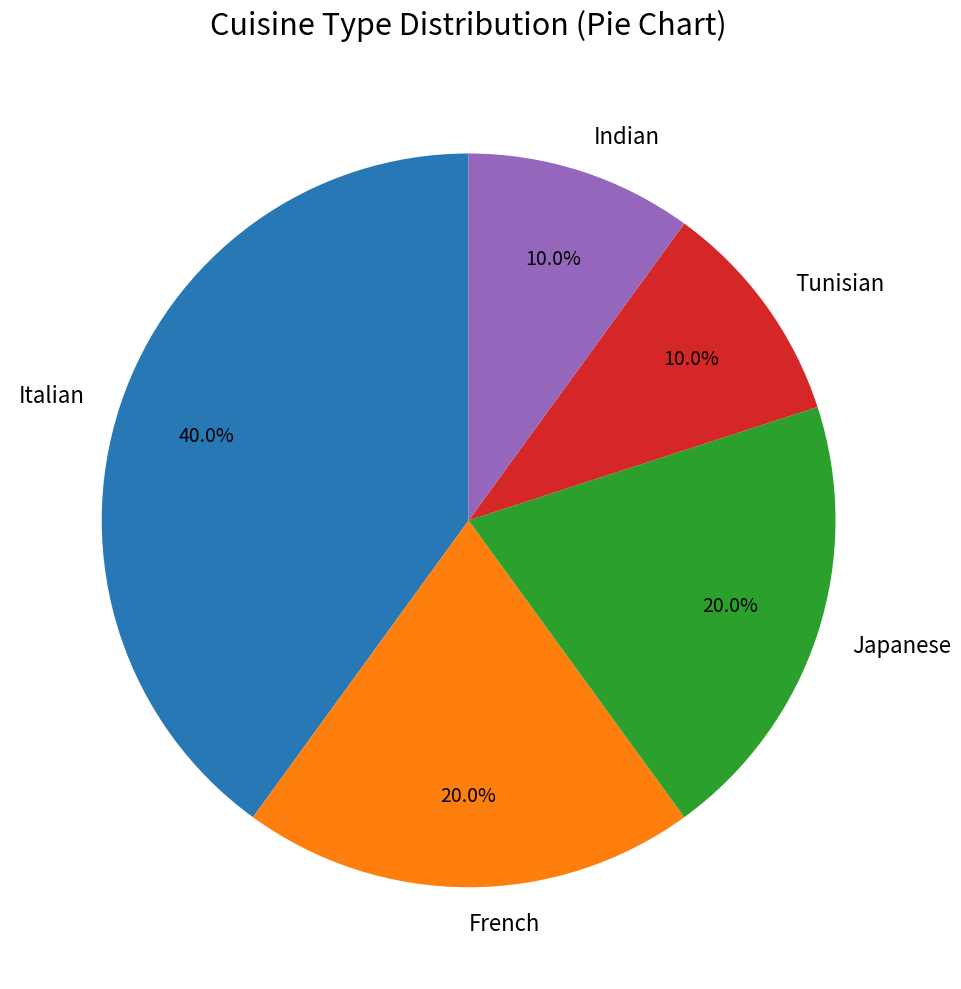

Which has a higher value, French or Italian?

Italian